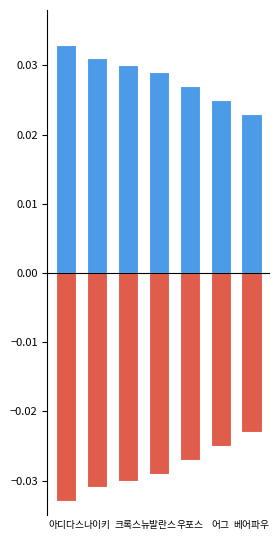

Does the chart contain any negative values?

Yes